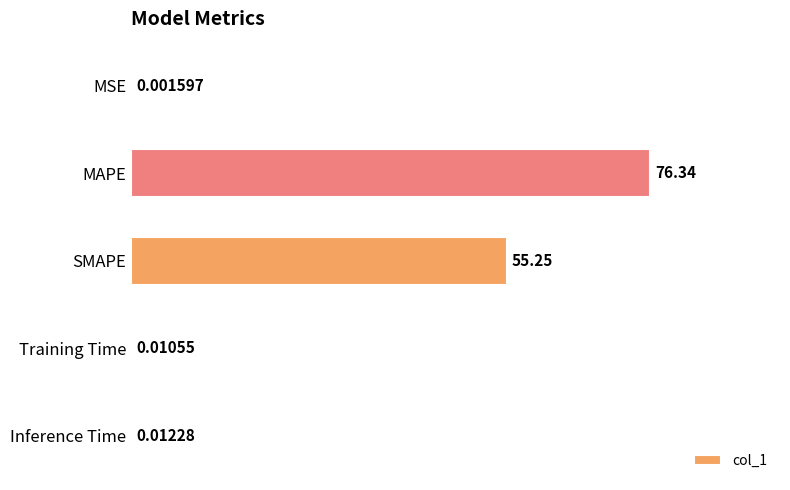

What is the sum of all values?

131.6